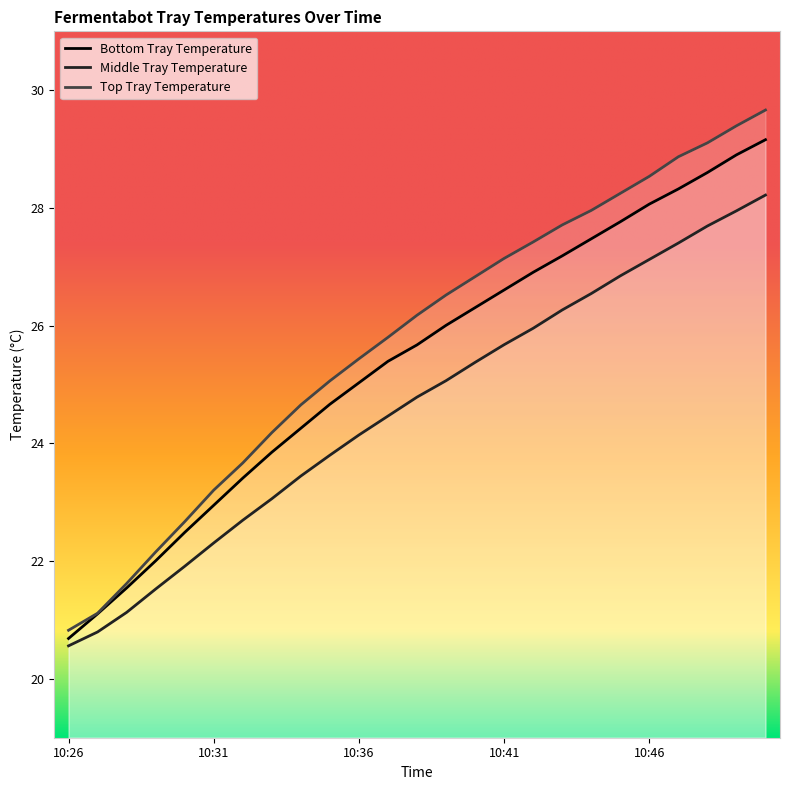

What is the highest value of the Middle Tray Temperature series?

28.2